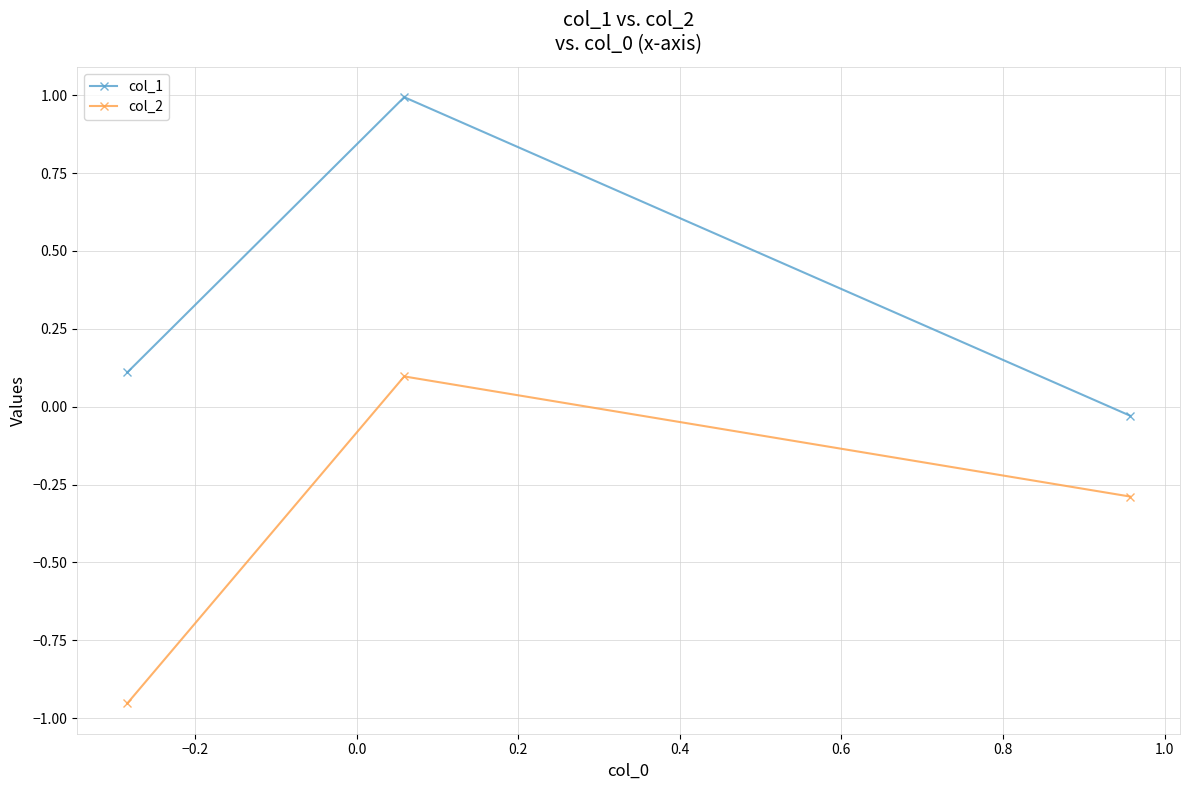

List the series in order of their overall mean, lowest first.

col_2, col_1